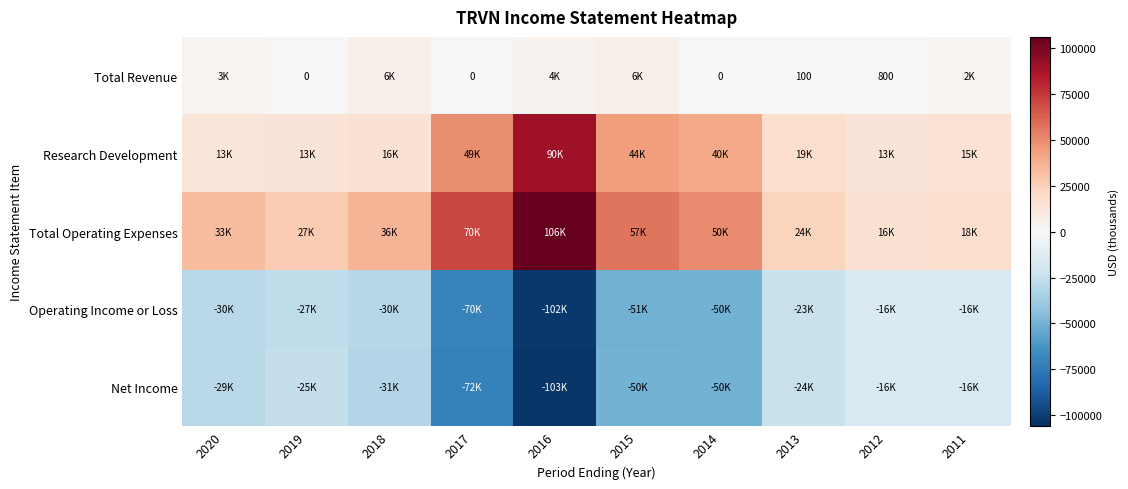

The Total Revenue series shows 100 at 2013. True or false?

True